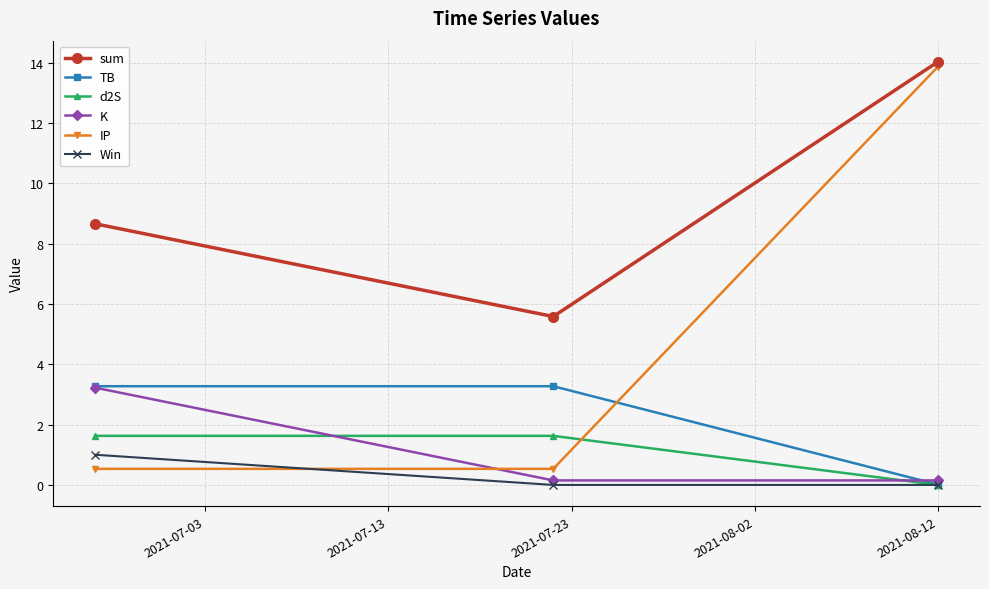

Which series has the largest range (max minus min)?

IP